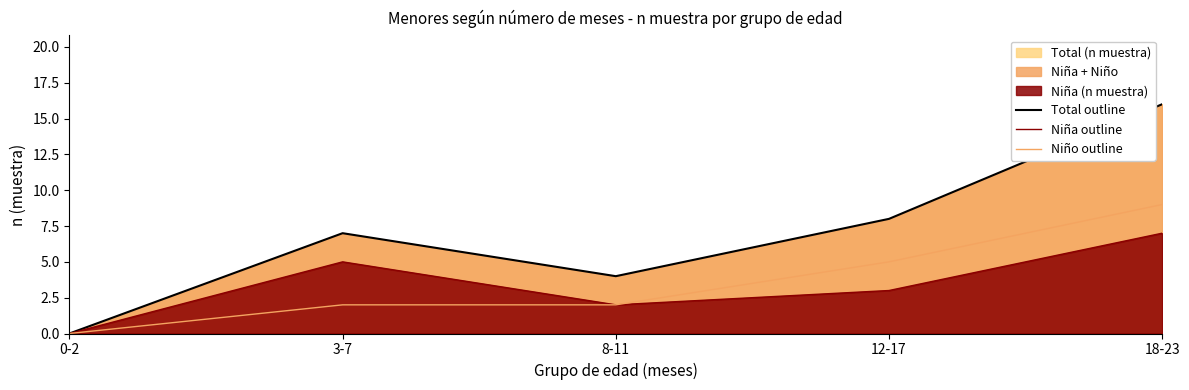

What is the sum of the Niño outline values at 8-11 and 12-17?

7